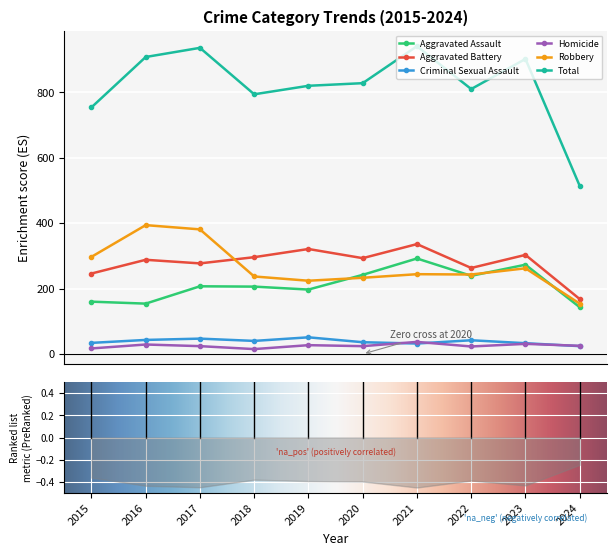

Is it true that Total equals 908 at 2016?

True